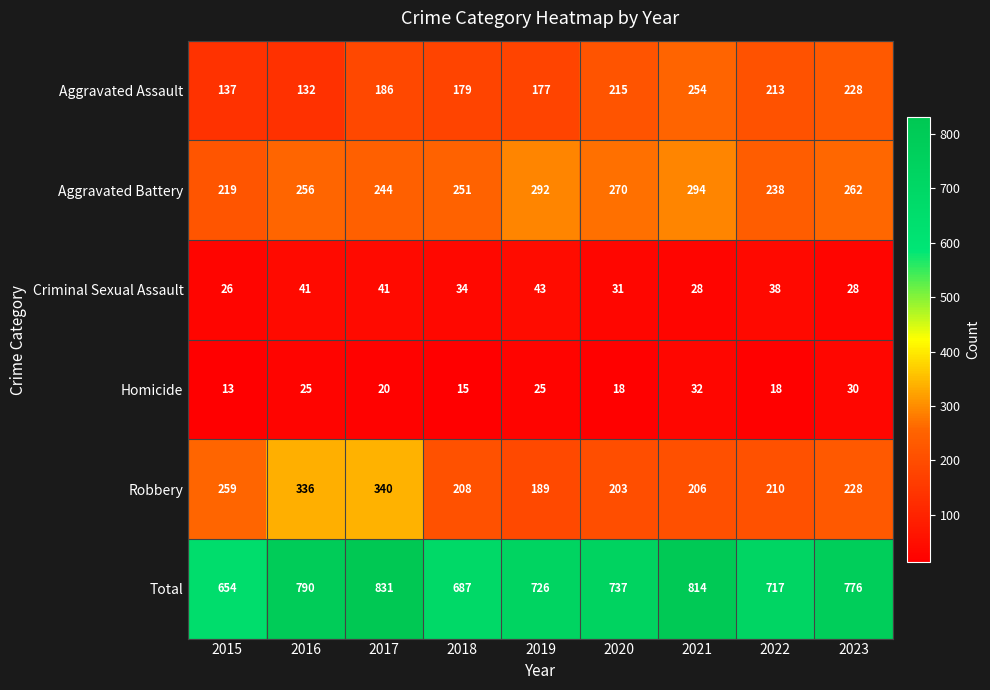

Which label corresponds to the smallest value in the chart?

2015